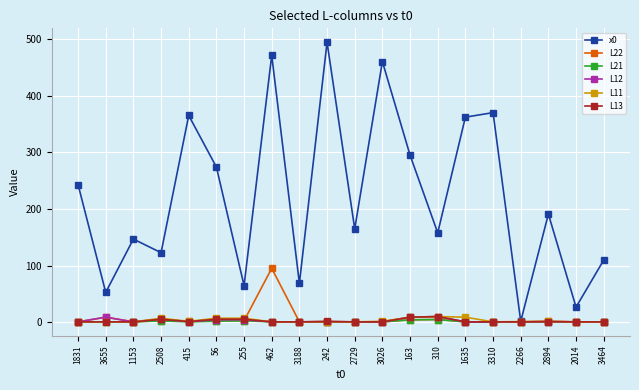

True or false: L13 has a value of 9.3 at 163.

True